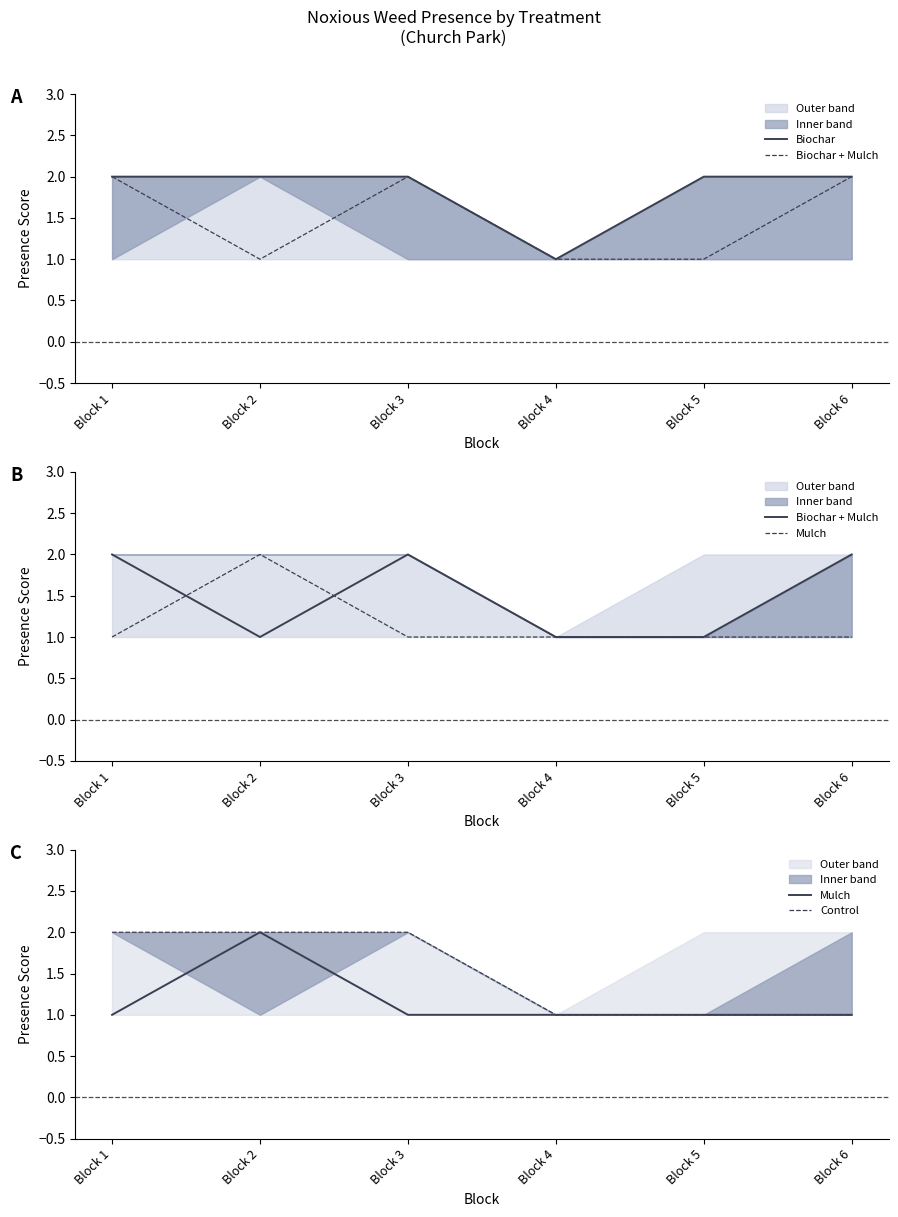

Read the Control value at Block 3.

2